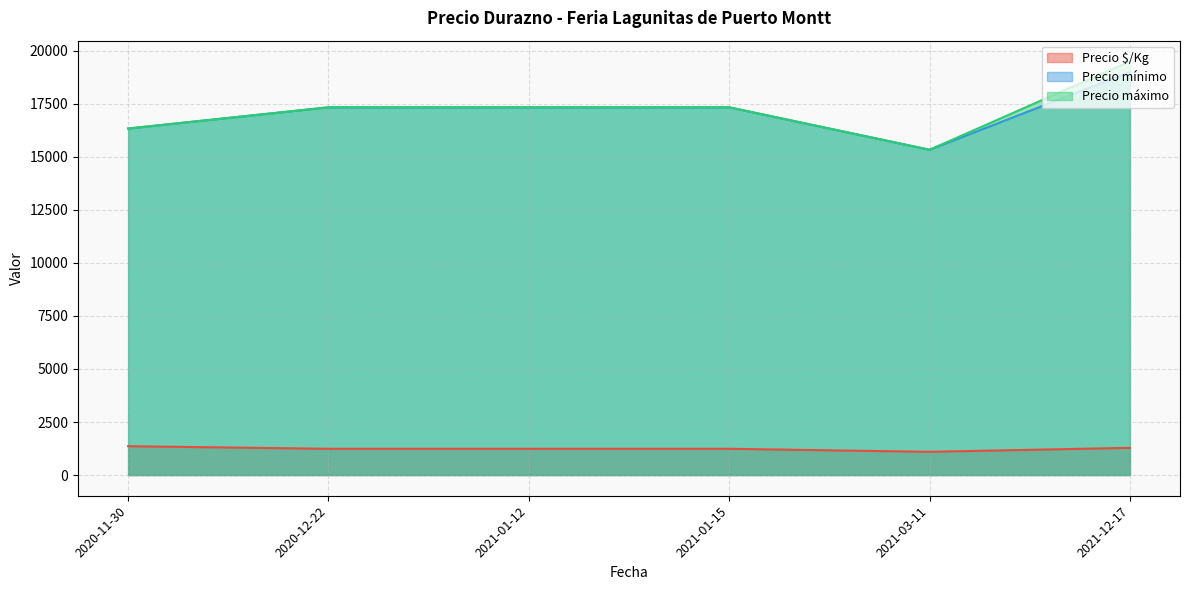

Which series has the largest range (max minus min)?

Precio máximo